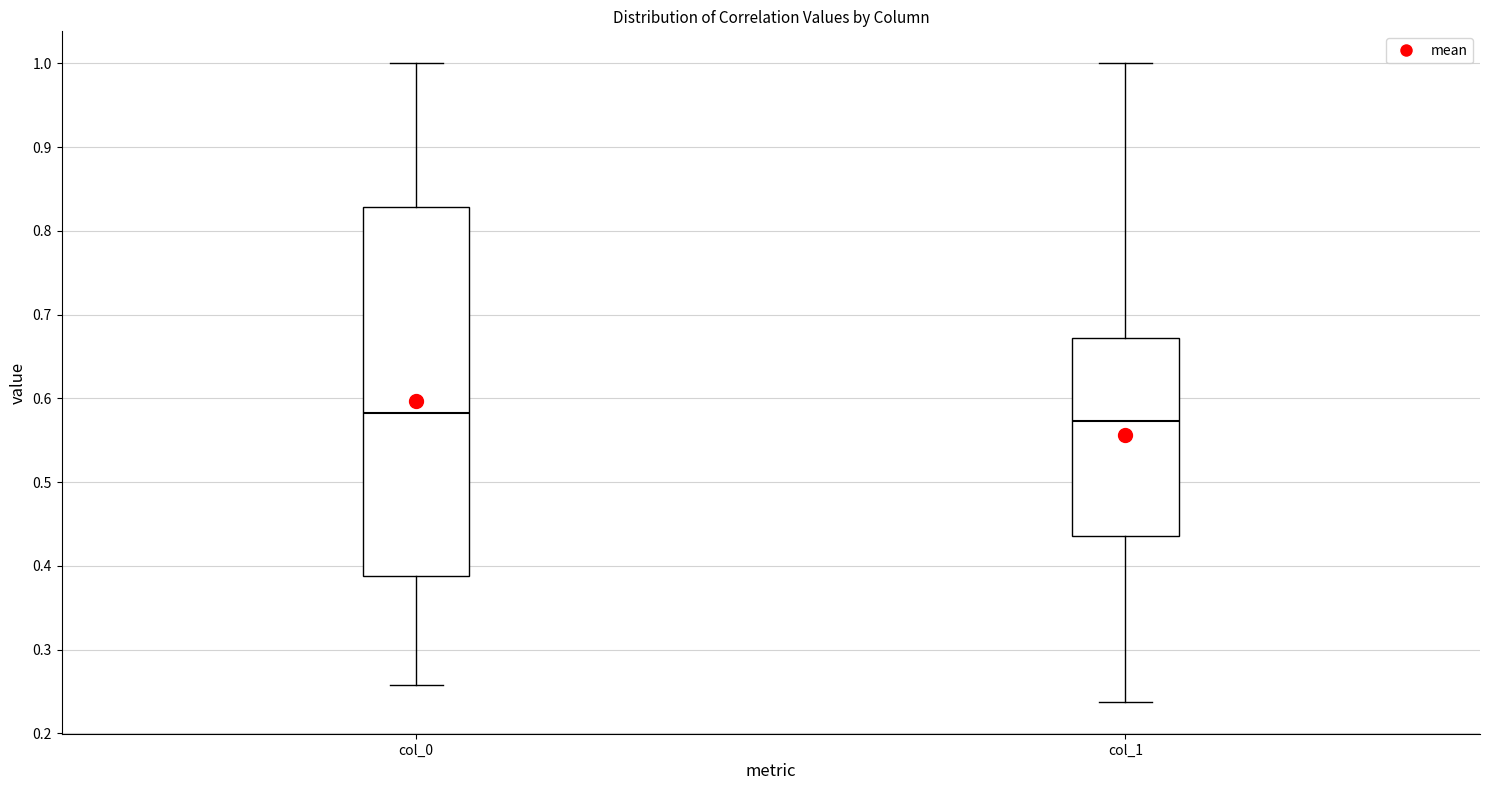

Which box has the highest median line?

col_0